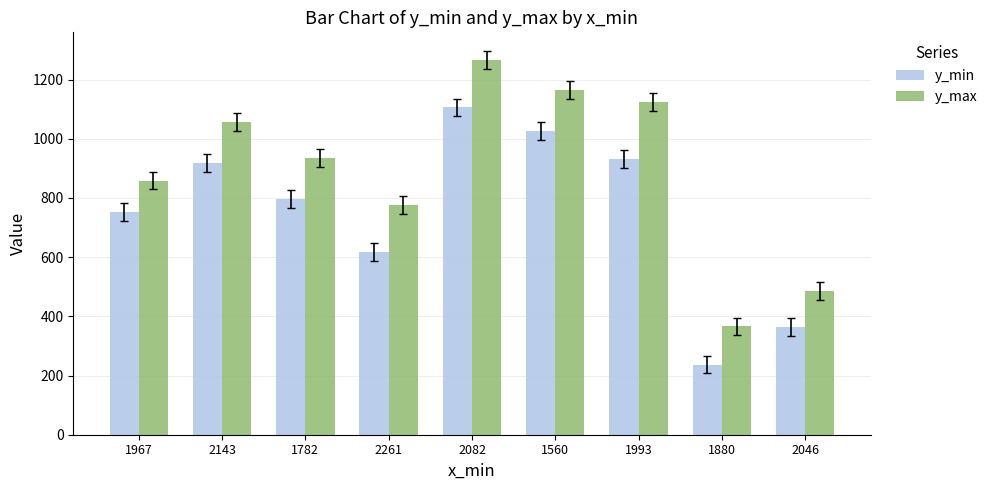

What is the difference between the y_min values at 2261 and 1967?

135